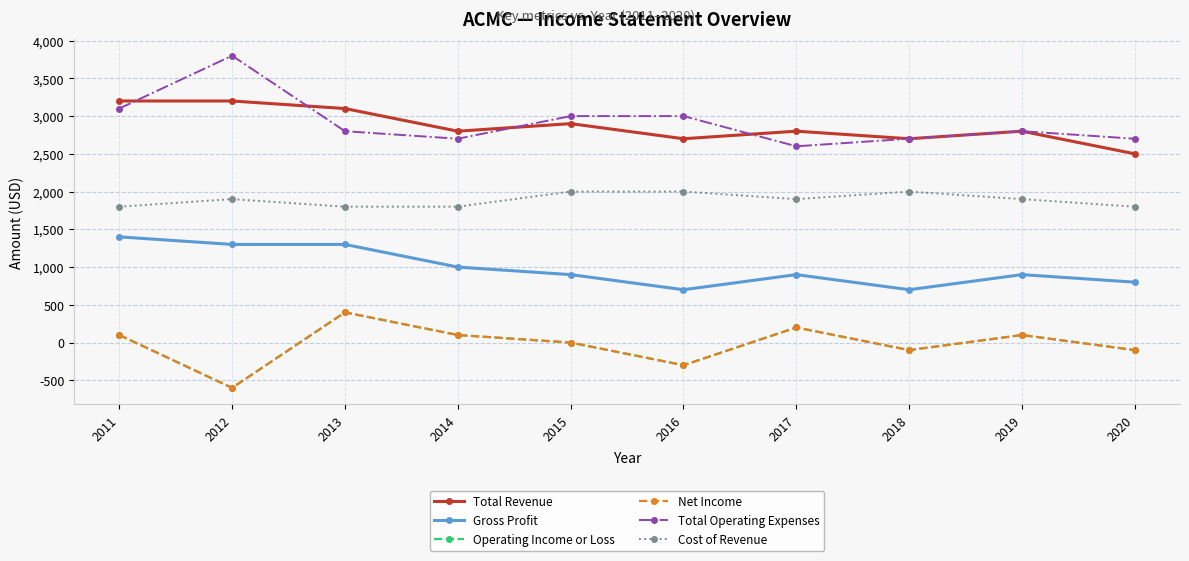

The value of Gross Profit at 2020 is 800. True or false?

True